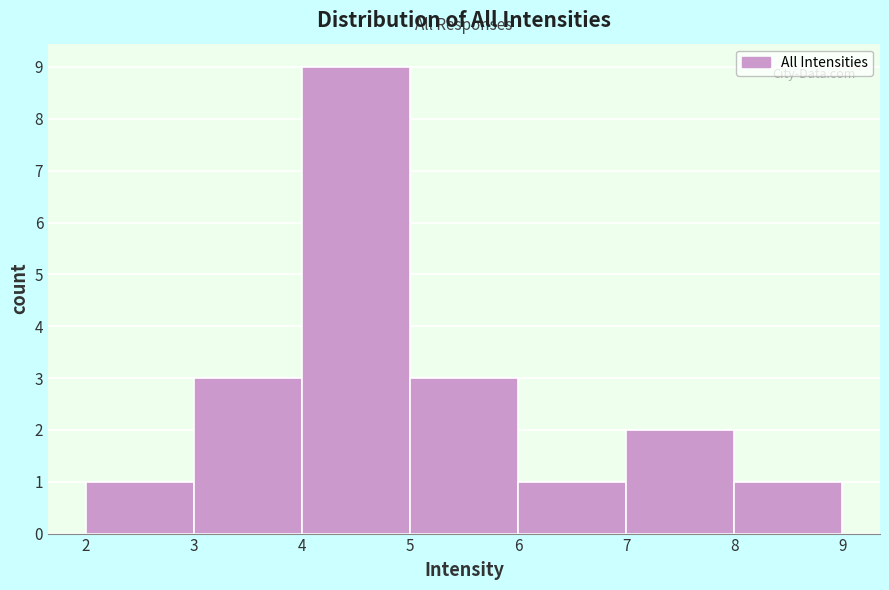

Reading left to right, transcribe this chart: for each bar, give the range it covers on the x-axis and its height. The values are not printed on the chart, so give them approximately, as read against the axis.

2 to 3: 1
3 to 4: 3
4 to 5: 9
5 to 6: 3
6 to 7: 1
7 to 8: 2
8 to 9: 1